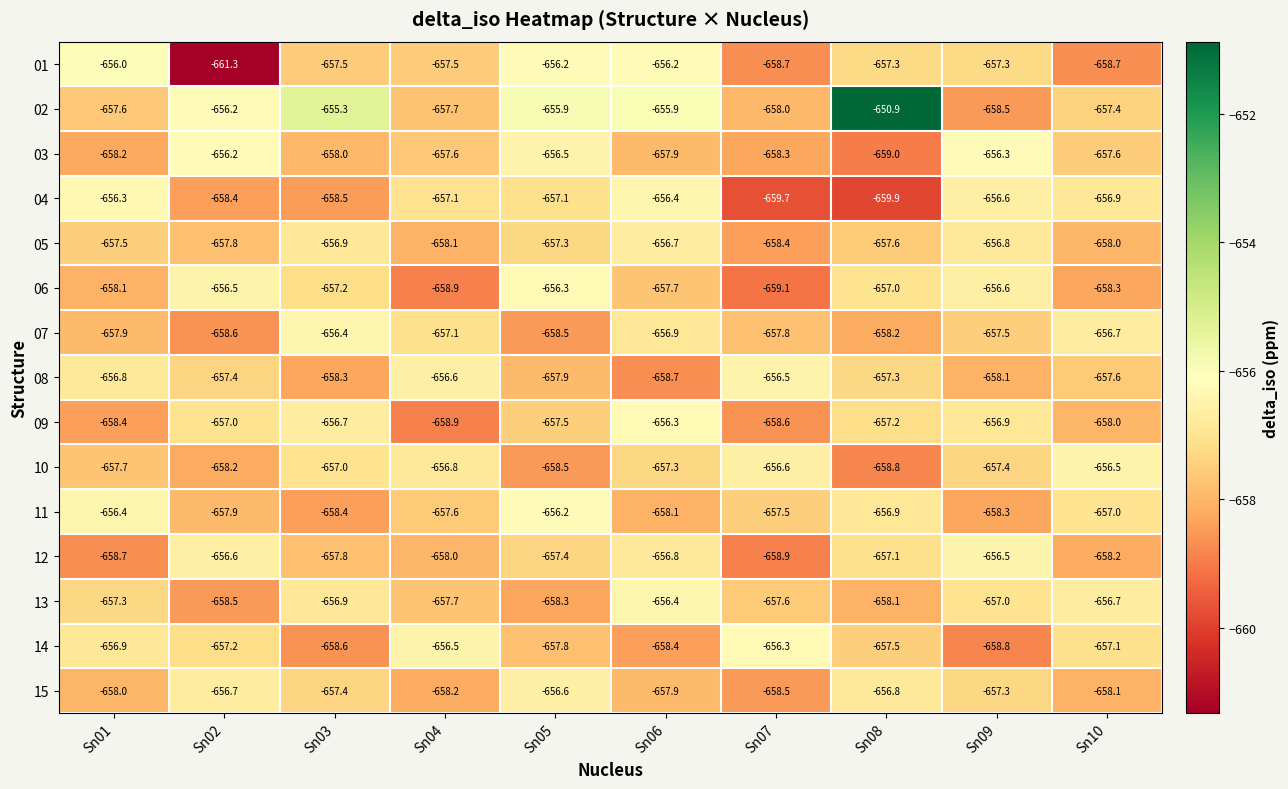

Is the value of 14 at Sn08 greater than the value of 08 at Sn09?

Yes